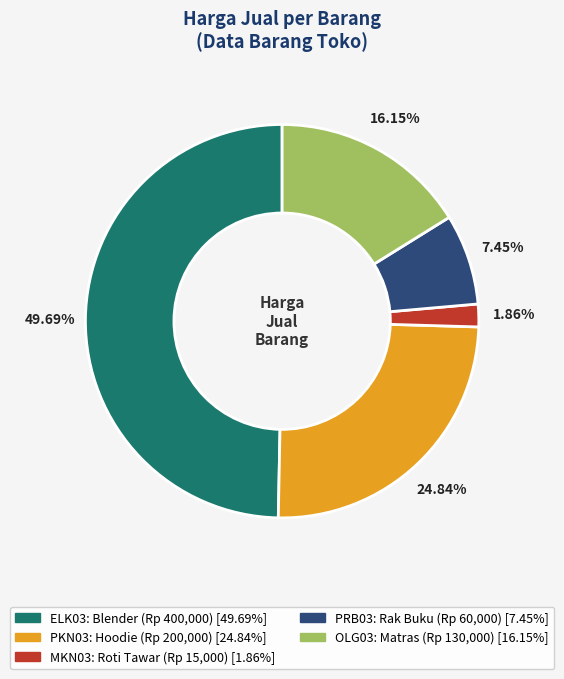

To the nearest percent, what is the difference between the OLG03 and PKN03 slice percentages?

9%